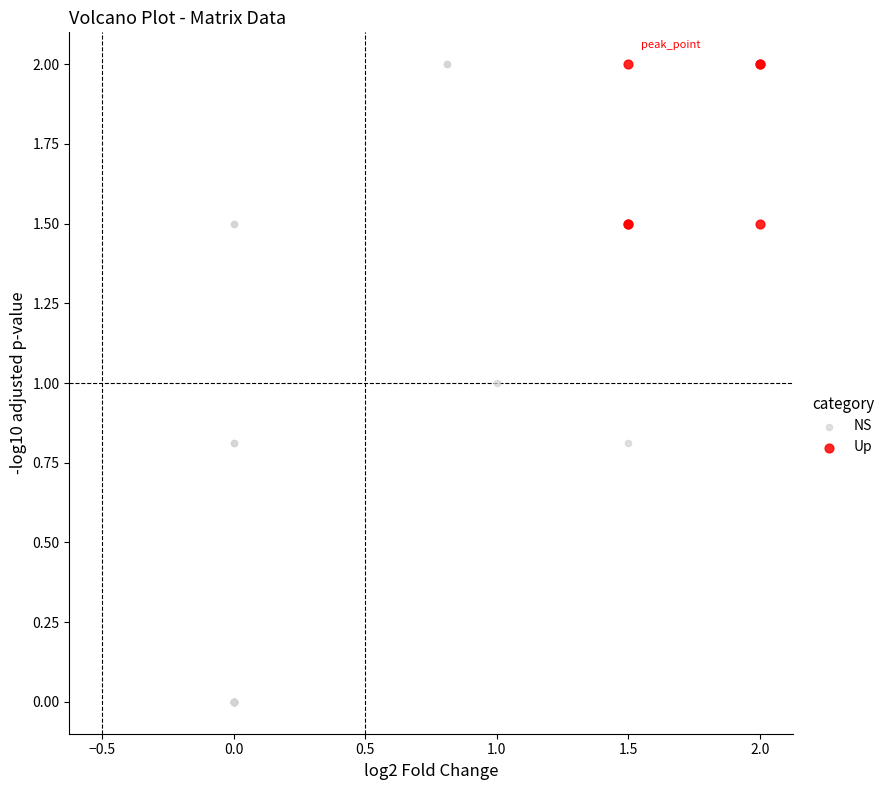

What are all the series names shown in the legend?

NS, Up